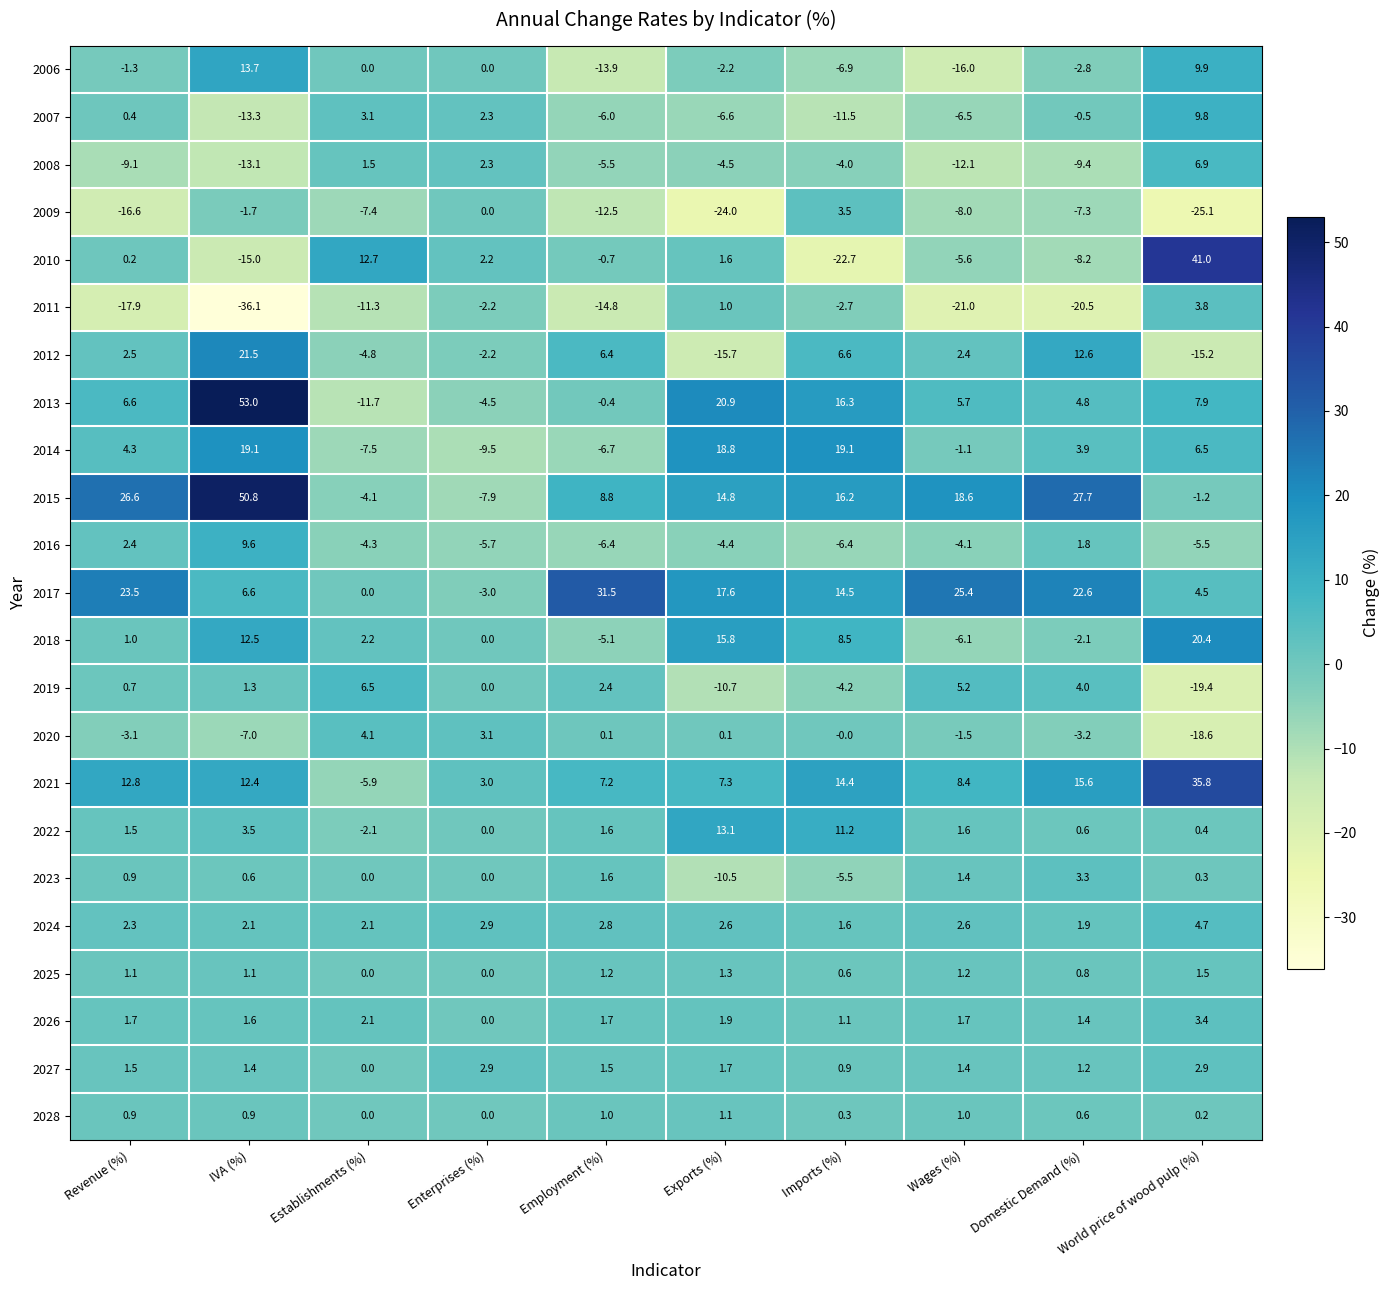

Rank the series by their maximum value, from lowest to highest.

2028, 2025, 2027, 2023, 2026, 2009, 2011, 2020, 2024, 2019, 2008, 2016, 2007, 2022, 2006, 2014, 2018, 2012, 2017, 2021, 2010, 2015, 2013